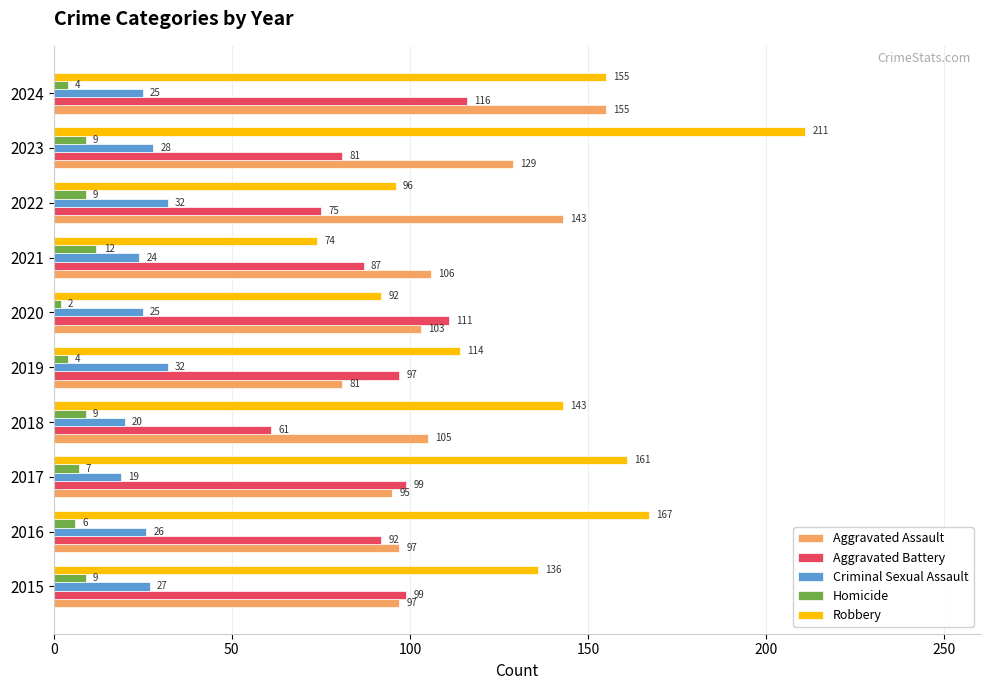

Which category has the lowest value in the Aggravated Battery series?

2018